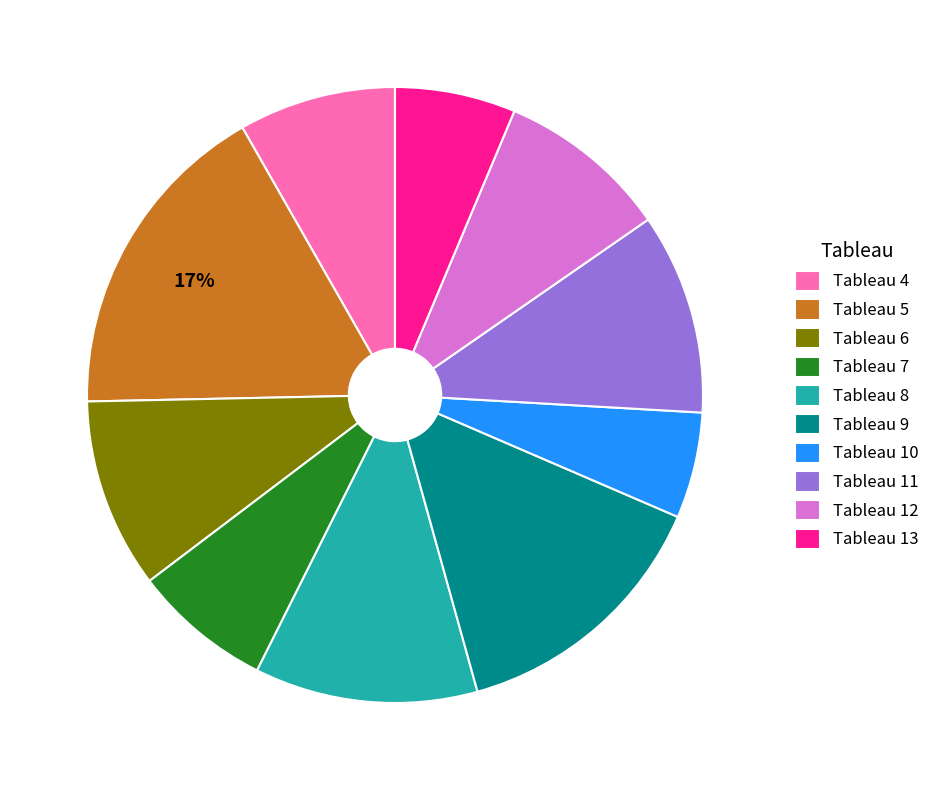

Is there any slice that represents more than half of the pie?

No